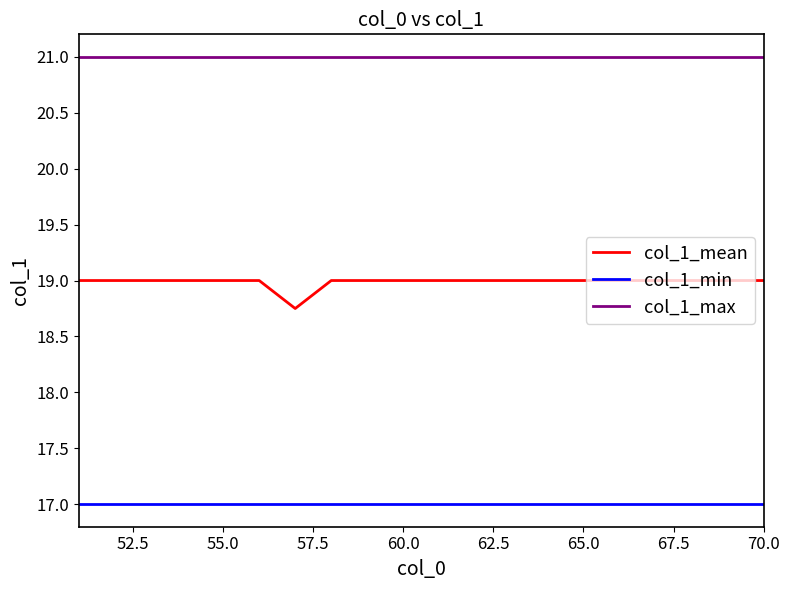

What is the average value of the col_1_mean series?

19.0